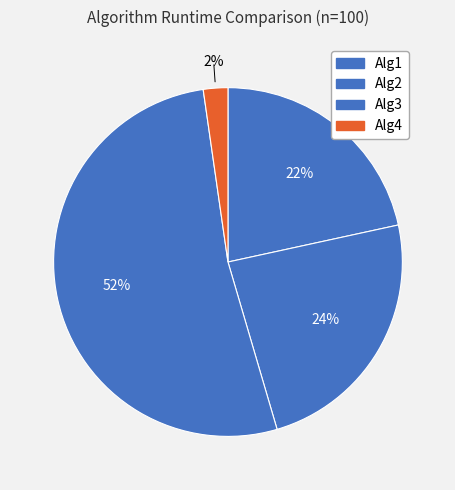

Combined, do Alg2 and Alg4 account for over 50%?

No